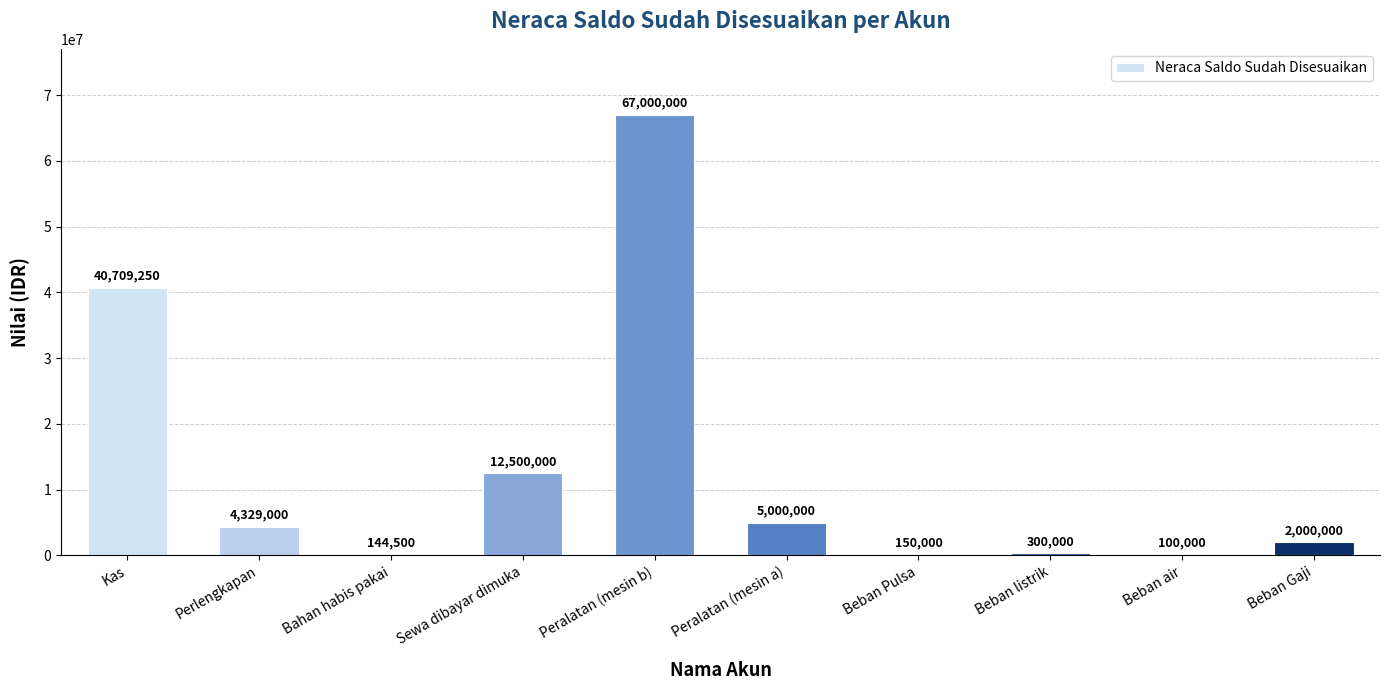

Where is the data nearest to the value 33550000?

Kas